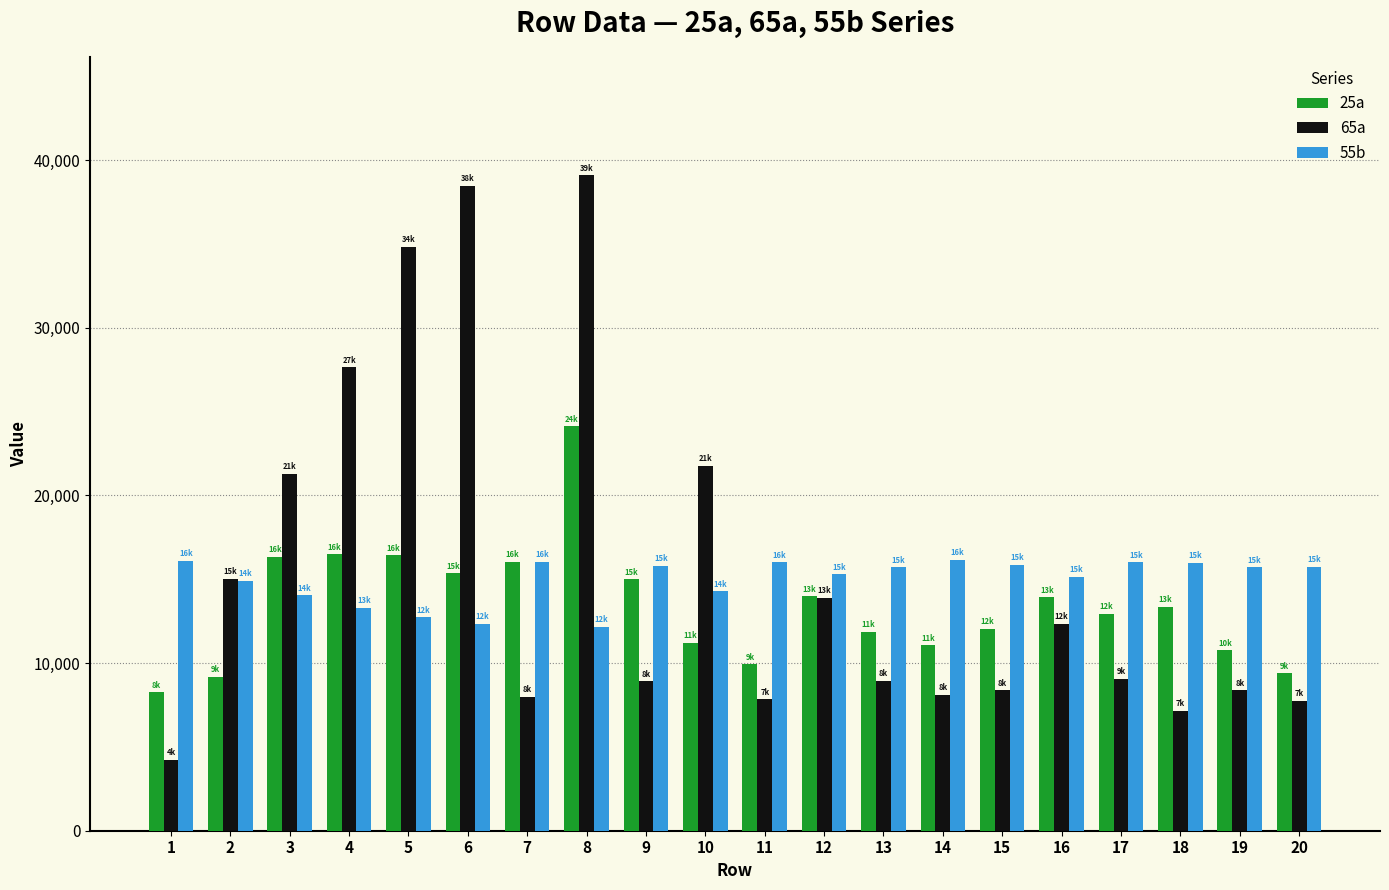

What is the value of the 25a bar at the 15th from the left?

12034